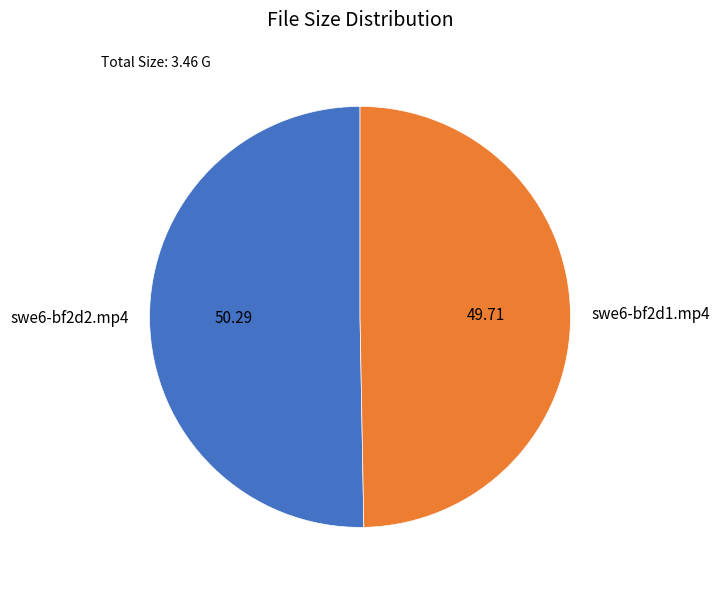

Is it true that swe6-bf2d2.mp4 is 56% of the pie?

False